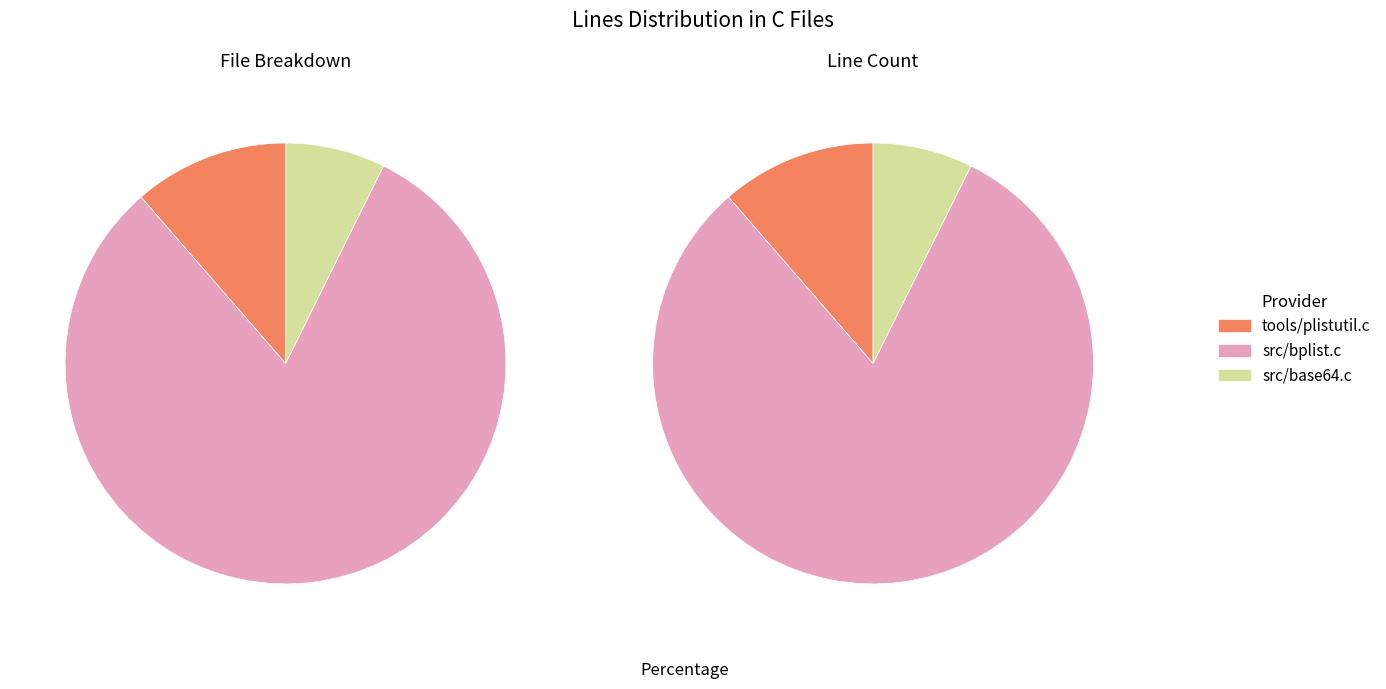

To the nearest percent, what is the difference between the largest and smallest slice percentages?

74%